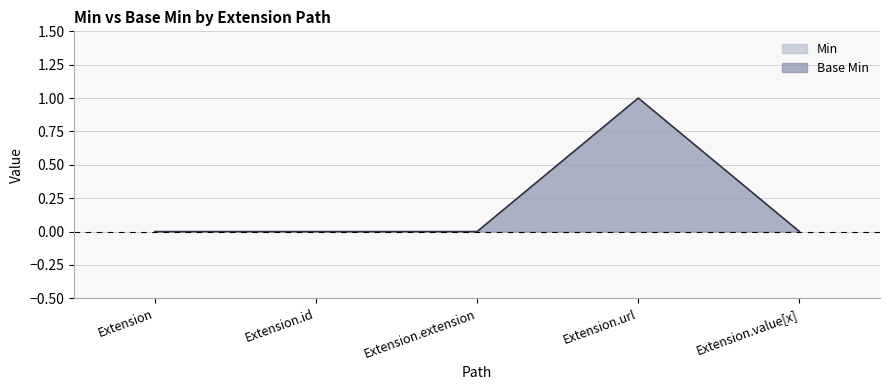

True or false: Min and Base Min cross at least once.

False